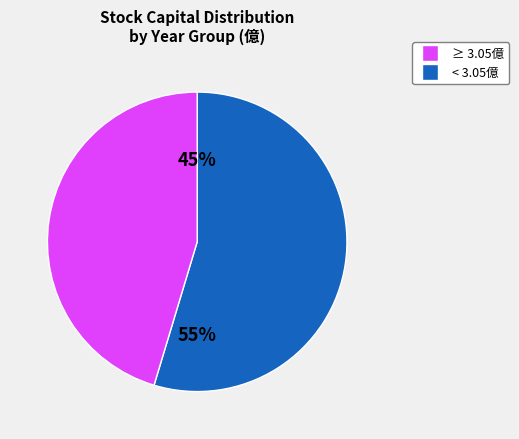

Is it true that 2014 is 38% of the pie?

False